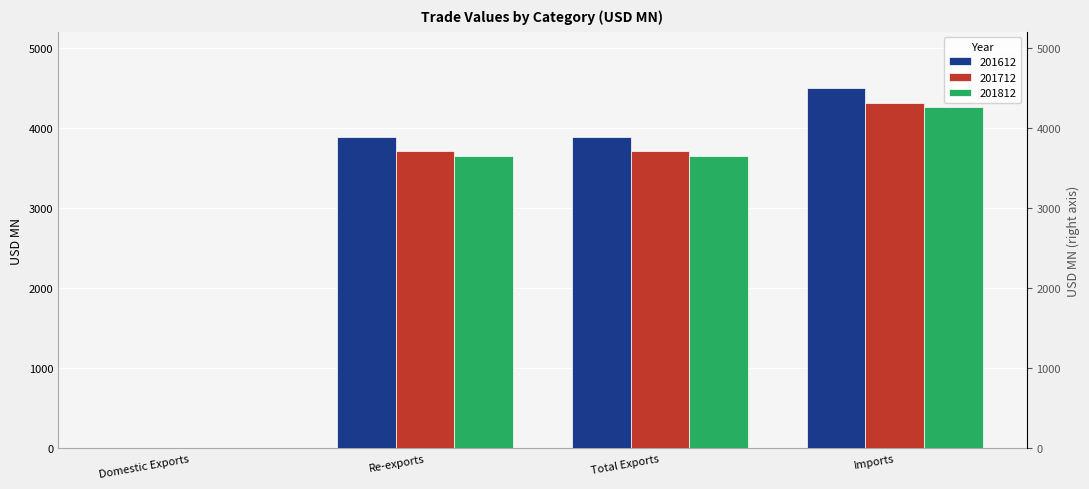

Reading right to left, transcribe all the data shown in this chart.

201612: Imports=4496.7	Total Exports=3882.0	Re-exports=3881.3	Domestic Exports=0.7
201712: Imports=4307.2	Total Exports=3707.8	Re-exports=3707.1	Domestic Exports=0.7
201812: Imports=4257.4	Total Exports=3644.4	Re-exports=3644.1	Domestic Exports=0.3